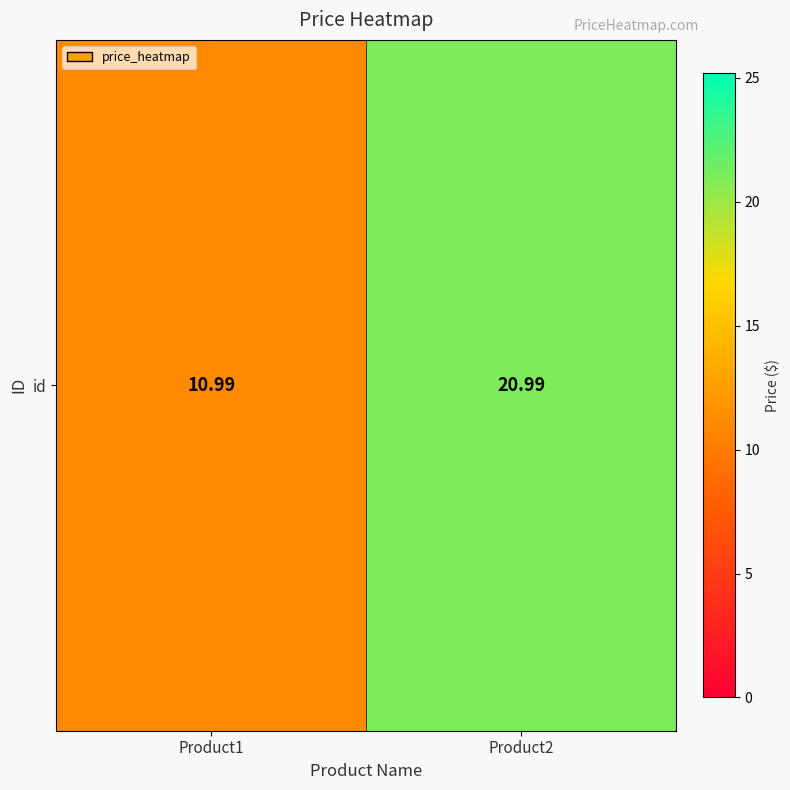

What is the maximum value shown in the chart?

21.0